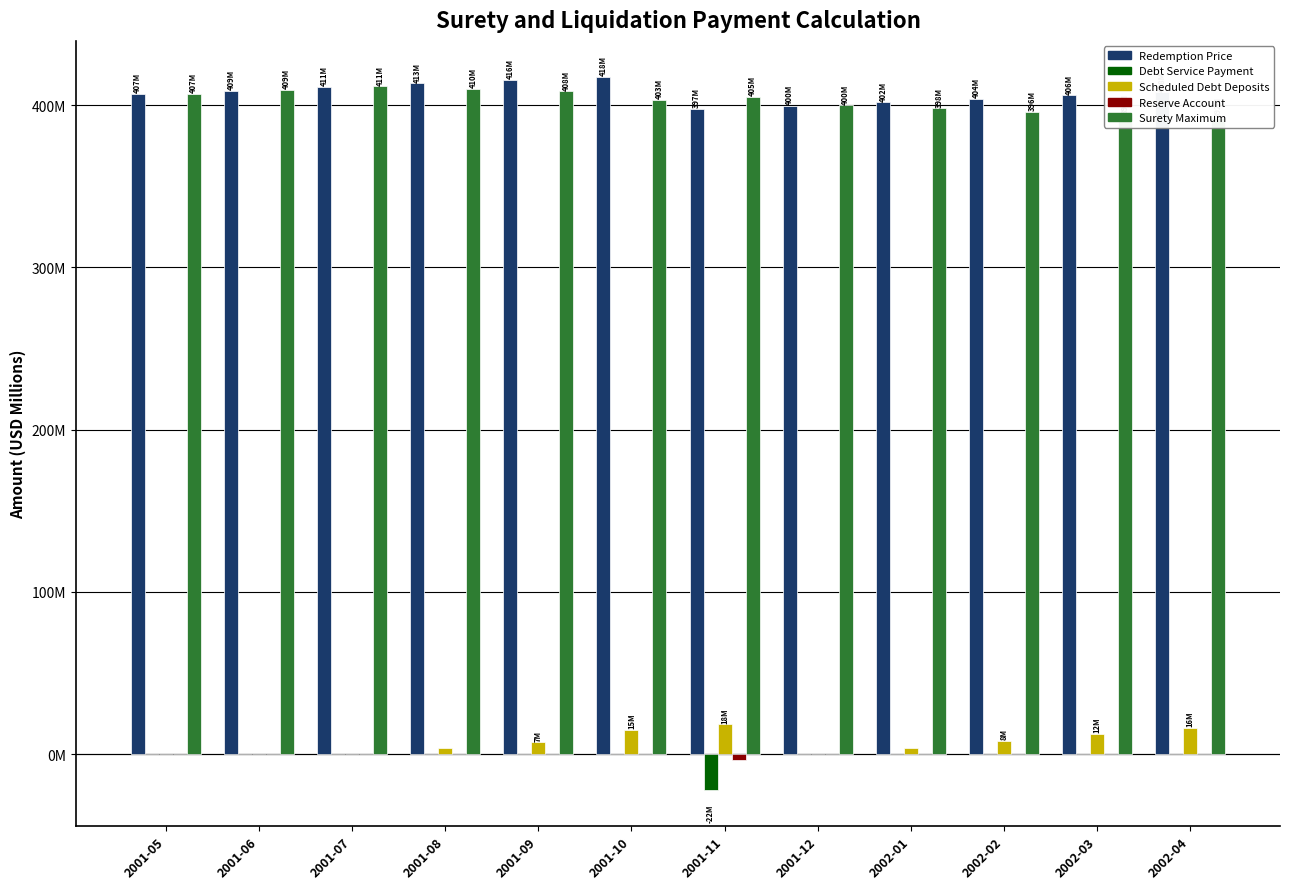

What position from the left is 2002-03?

11